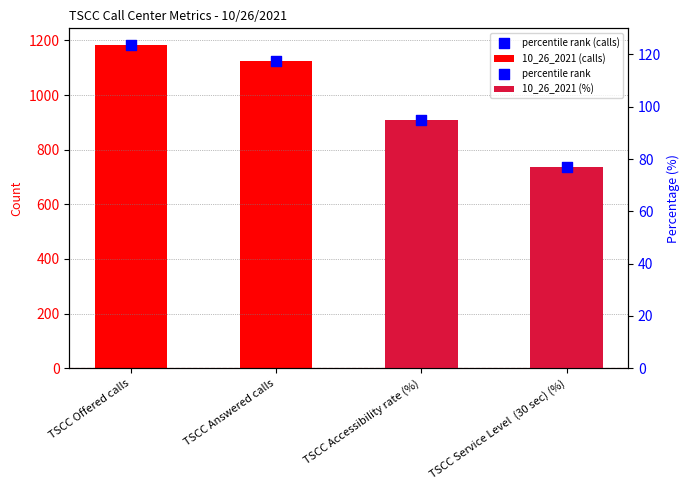

Is the value of 10_26_2021 (calls) at TSCC Offered calls greater than the value of percentile rank (calls) at TSCC Offered calls?

No